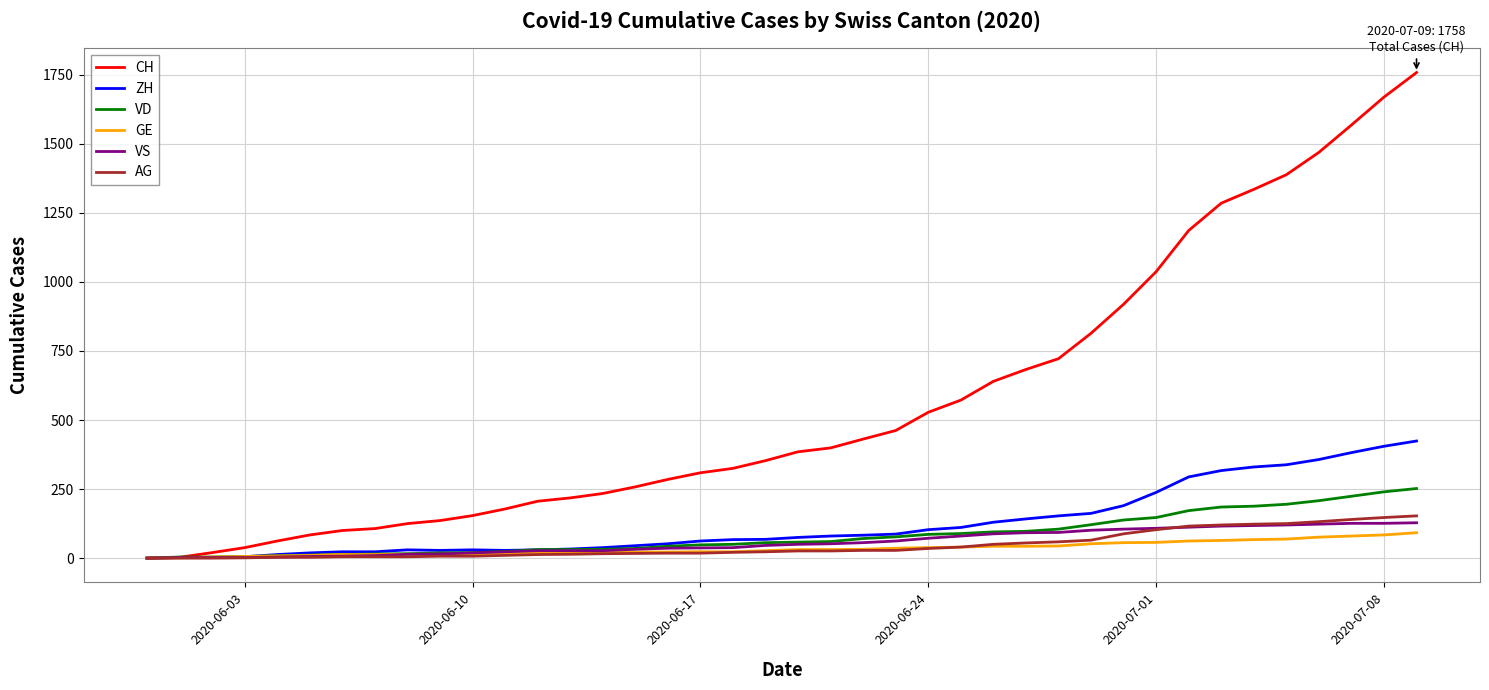

Which series has the largest total across all categories?

CH